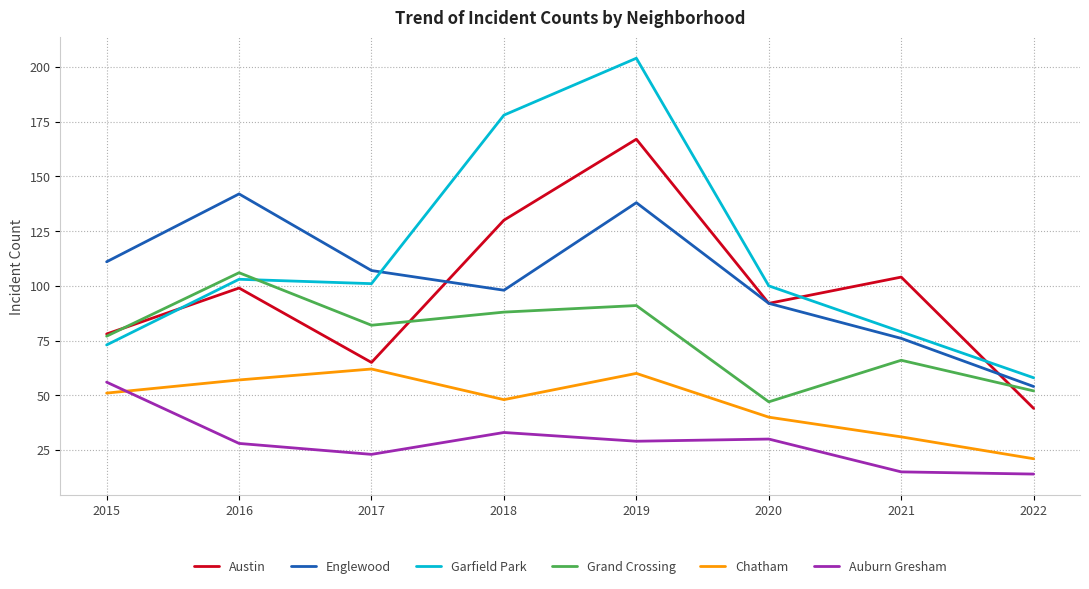

Is it true that Austin equals 44 at 2022?

True